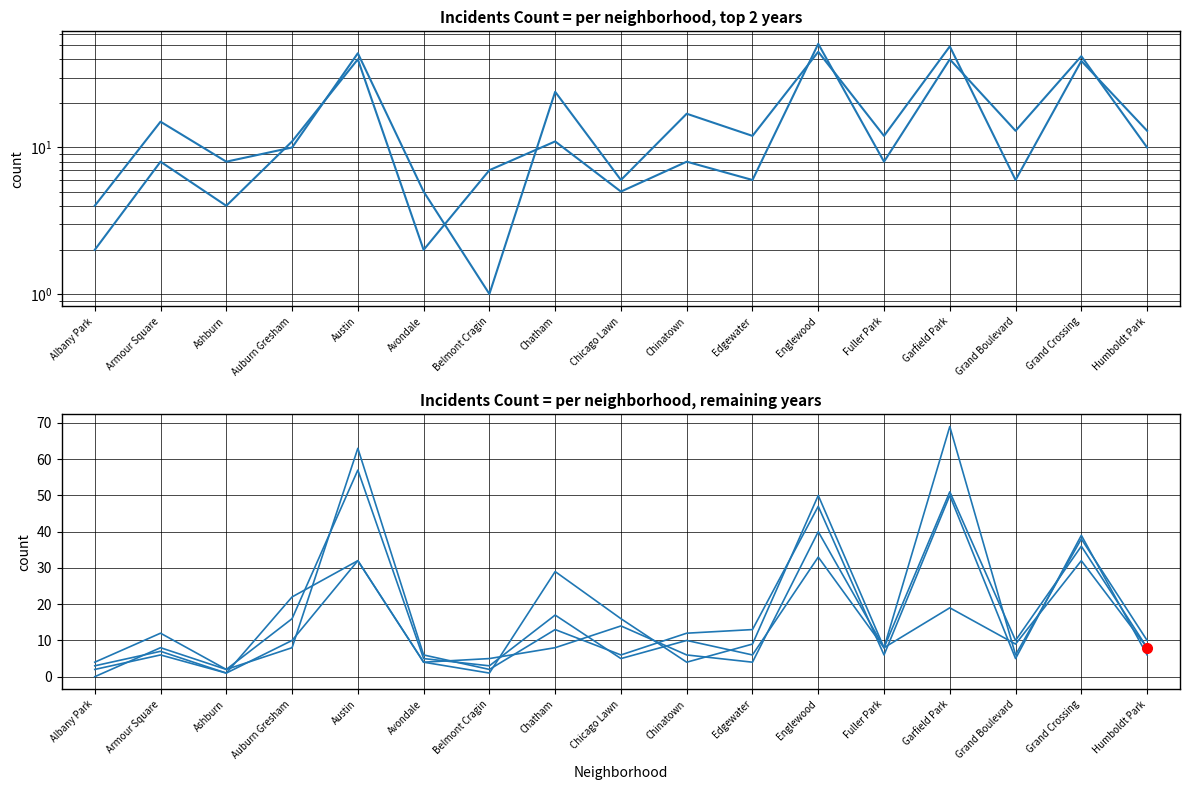

How many series are shown in this chart?

6